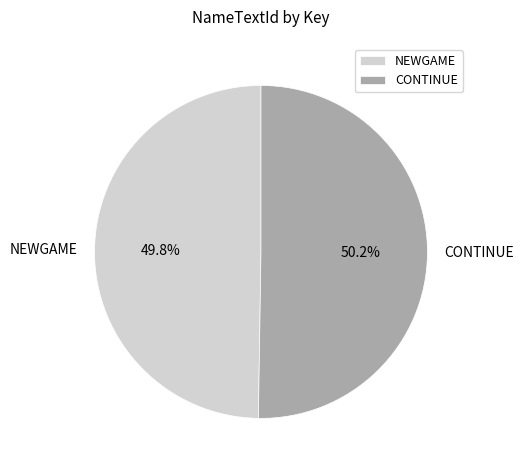

Is there any slice that represents more than half of the pie?

Yes